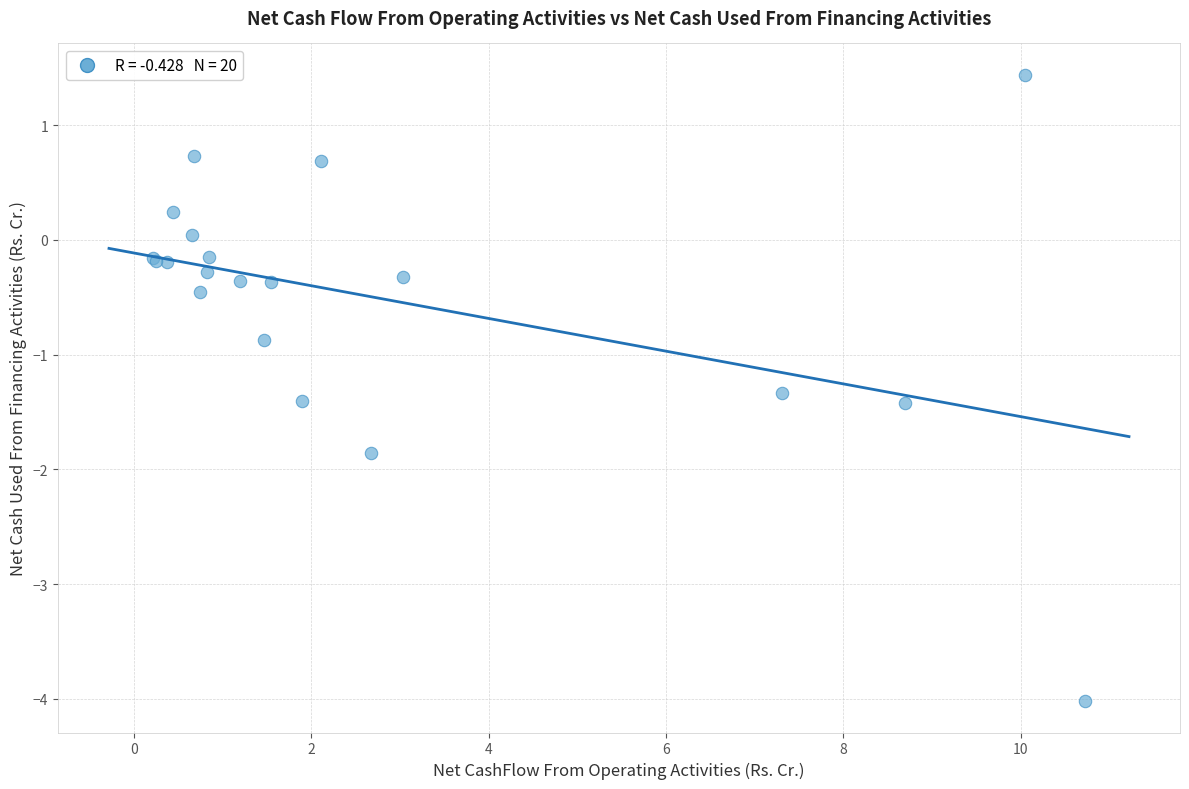

What Y value in the scatter plot is closest to -1?

-0.9